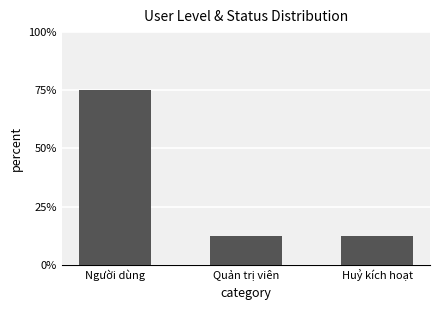

True or false: the data shows 12.5 at Quản trị viên.

True